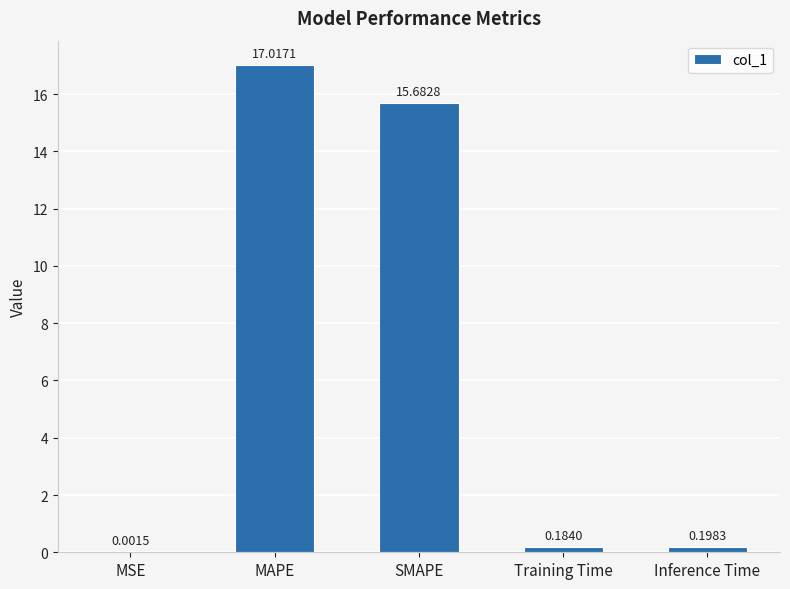

What is the sum of all values?

33.1